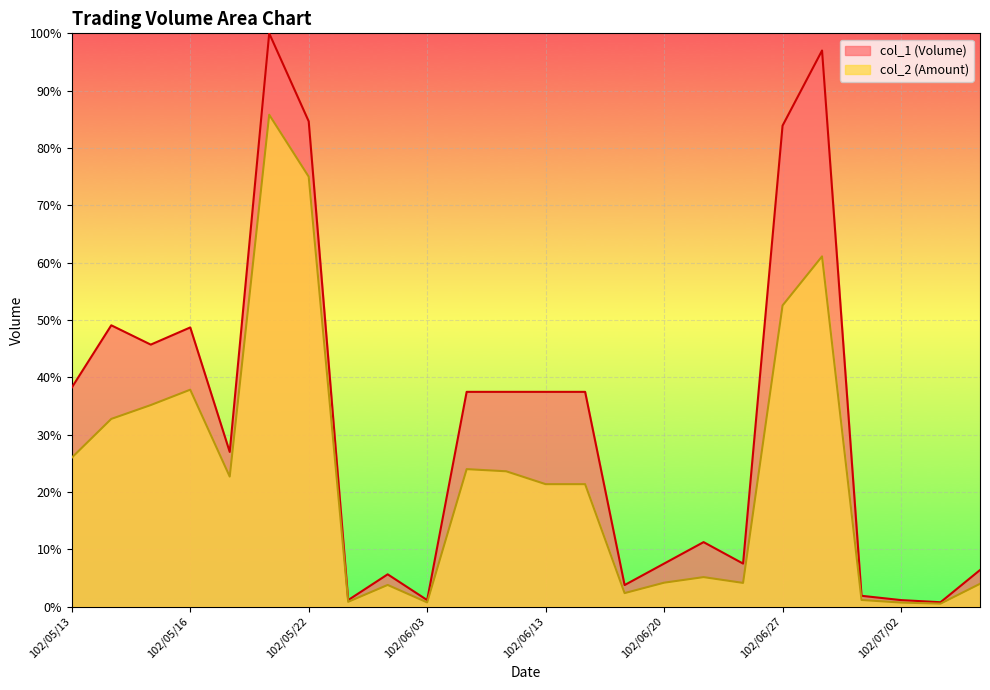

What is the value of the col_2 point at the 15th from the left?

2.3